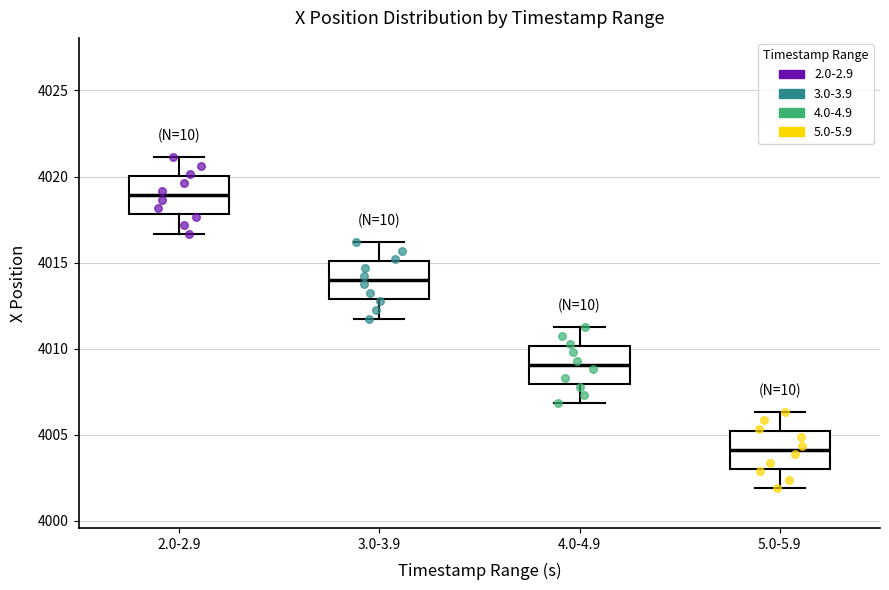

Reading left to right, transcribe this box plot: for each box, give where its median line is, the range the box spans, and where its two whiskers end, as read against the y-axis. The values are not printed on the chart, so give them approximately, as read against the axis.

2.0-2.9: median 4019.0, box 4018.0 to 4020.0, whiskers 4016.5 to 4021.0
3.0-3.9: median 4014.0, box 4013.0 to 4015.0, whiskers 4012.0 to 4016.0
4.0-4.9: median 4009.0, box 4008.0 to 4010.0, whiskers 4007.0 to 4011.5
5.0-5.9: median 4004.0, box 4003.0 to 4005.0, whiskers 4002.0 to 4006.5